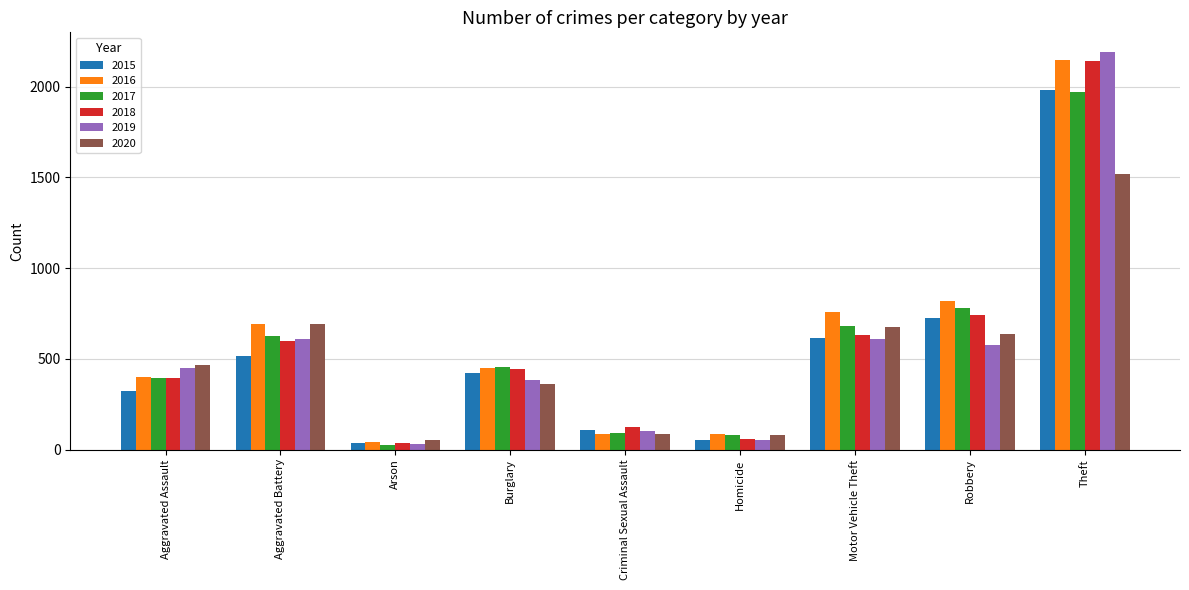

Is the value of 2016 at Aggravated Battery greater than the value of 2017 at Theft?

No